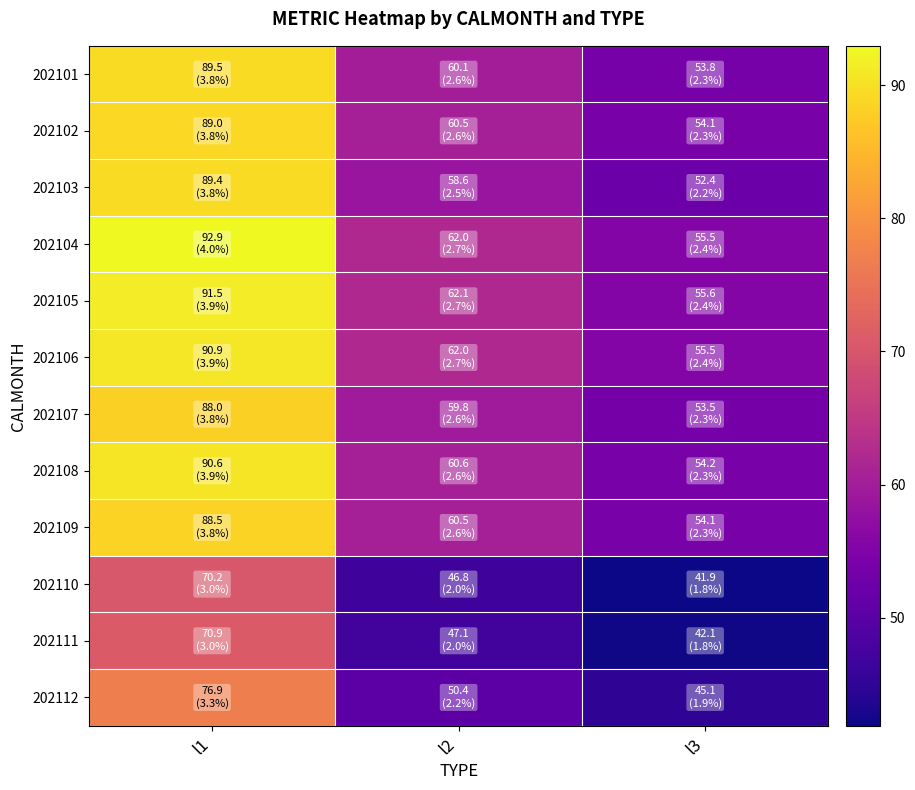

Which series has the largest total across all categories?

202104